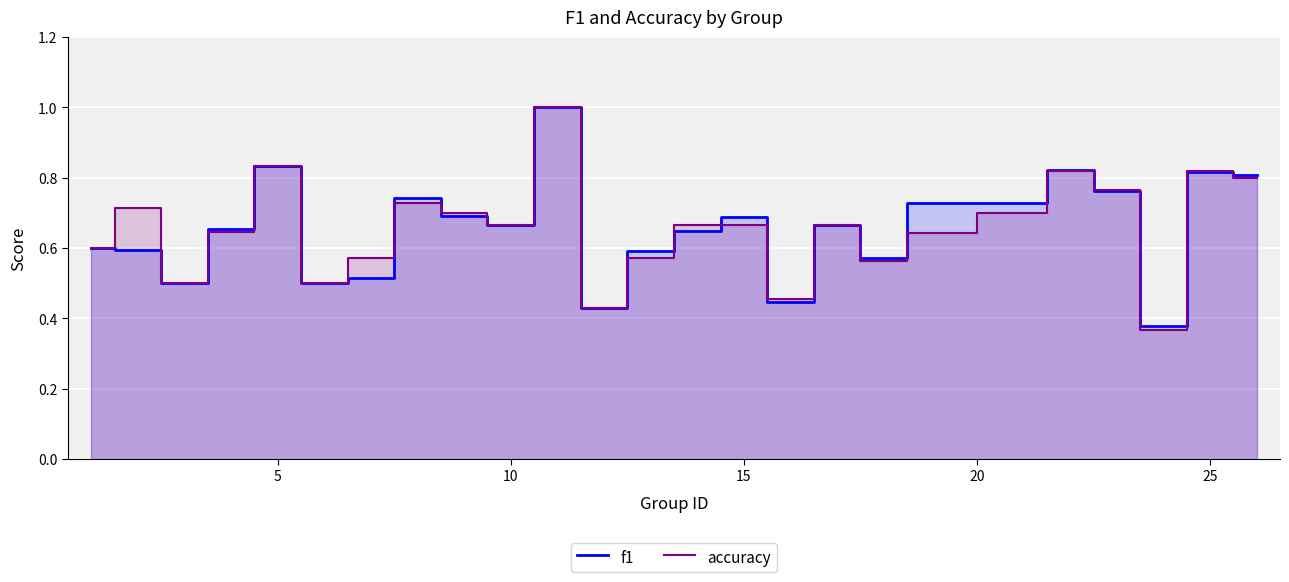

How many lines are shown in the chart?

2